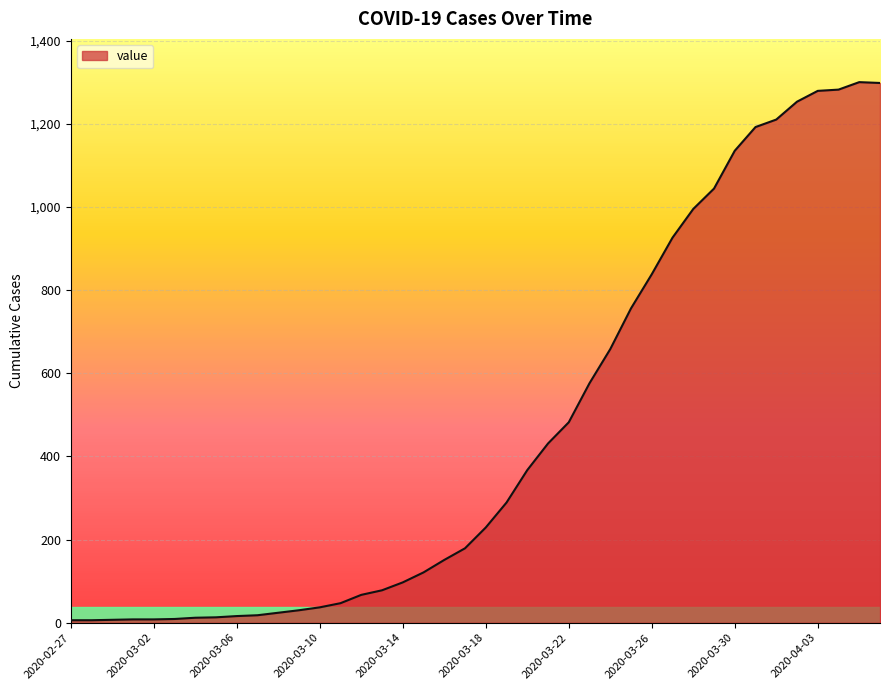

What is the greatest value displayed?

1300